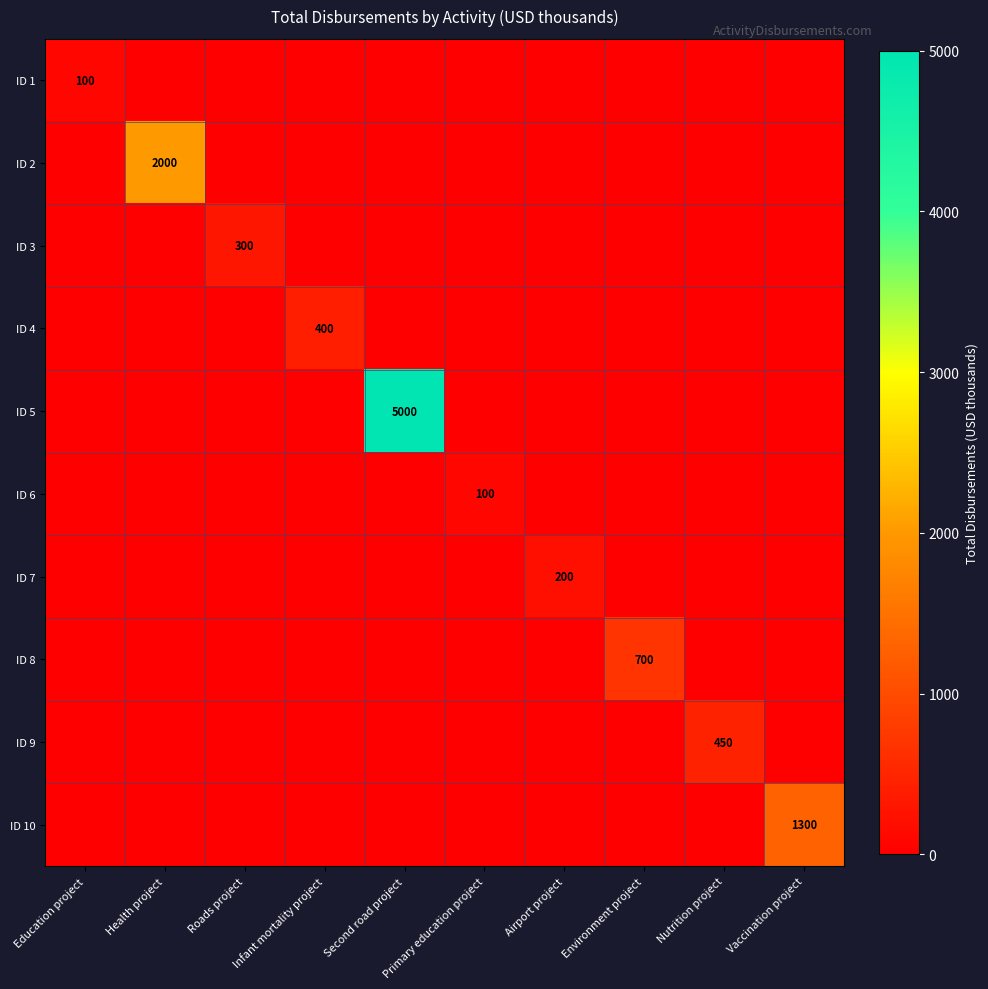

How many data points in ID 9 are above 0?

1